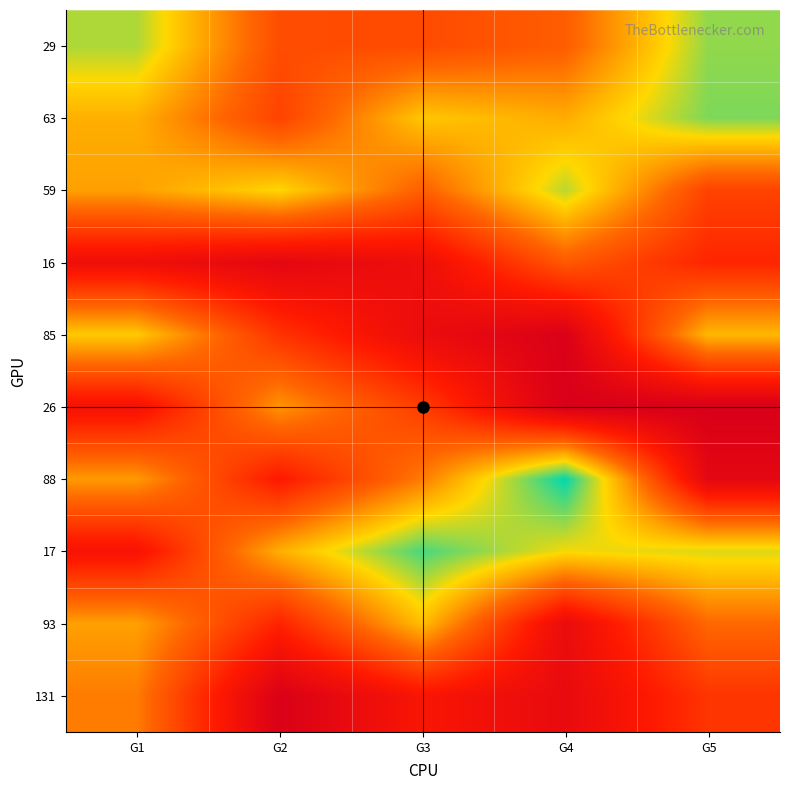

Which has a higher value, G1 or G5?

G5